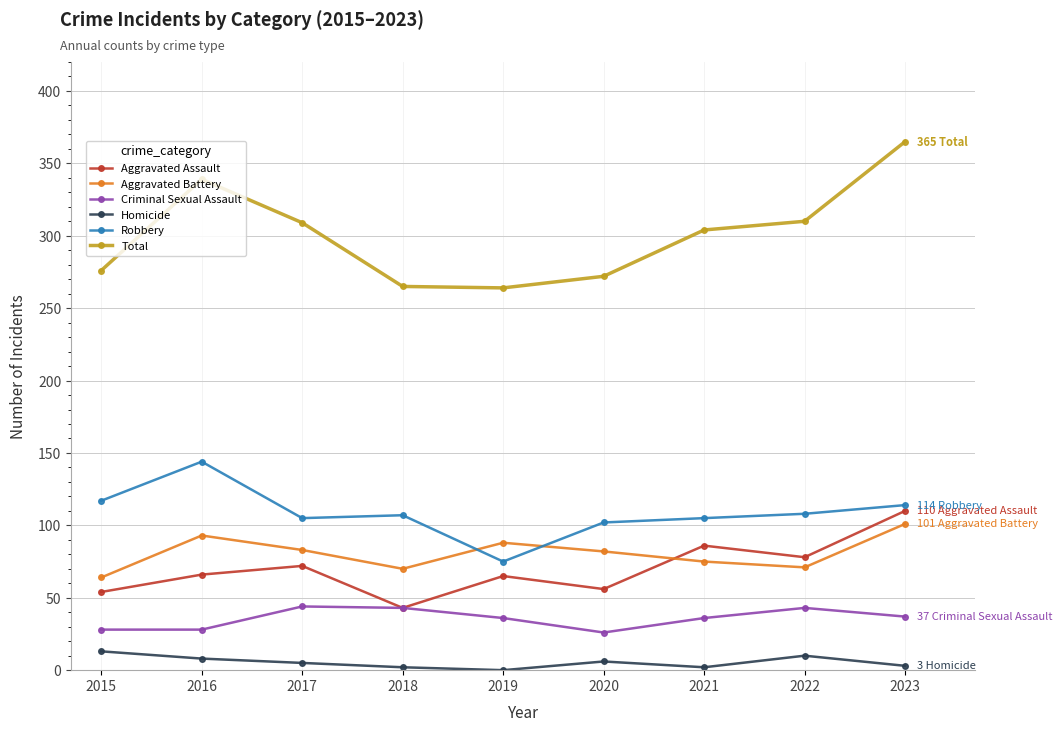

Which category has the highest value in the Total series?

2023